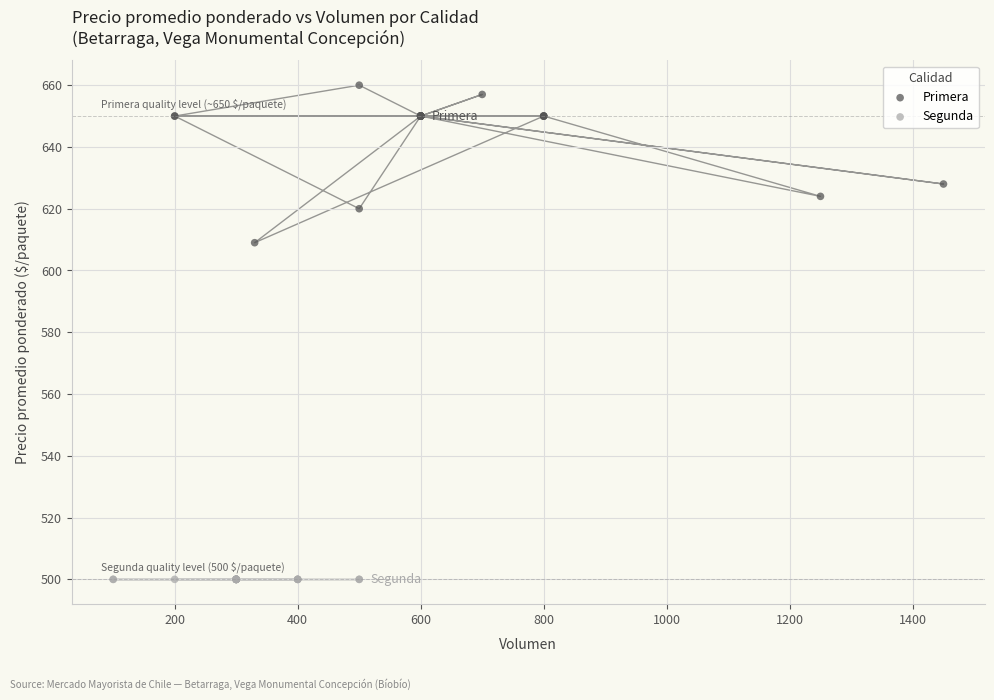

Which series contains the highest Y value?

Primera